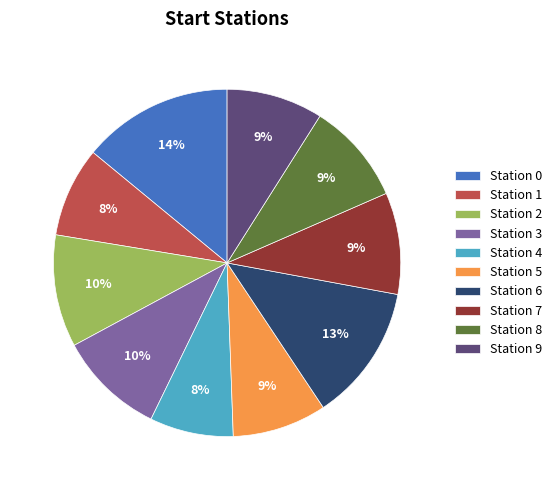

Do Station 5 and Station 2 together represent more than half of the pie?

No